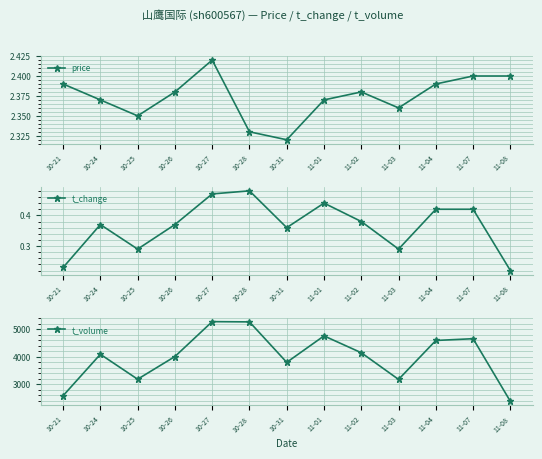

What is the sum of the t_volume values at 10-28 and 10-27?

10549